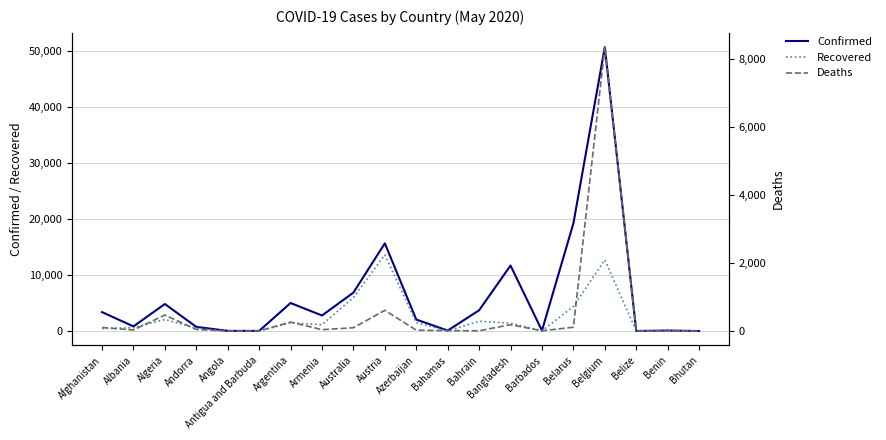

Where is Deaths nearest to the value 4169?

Austria